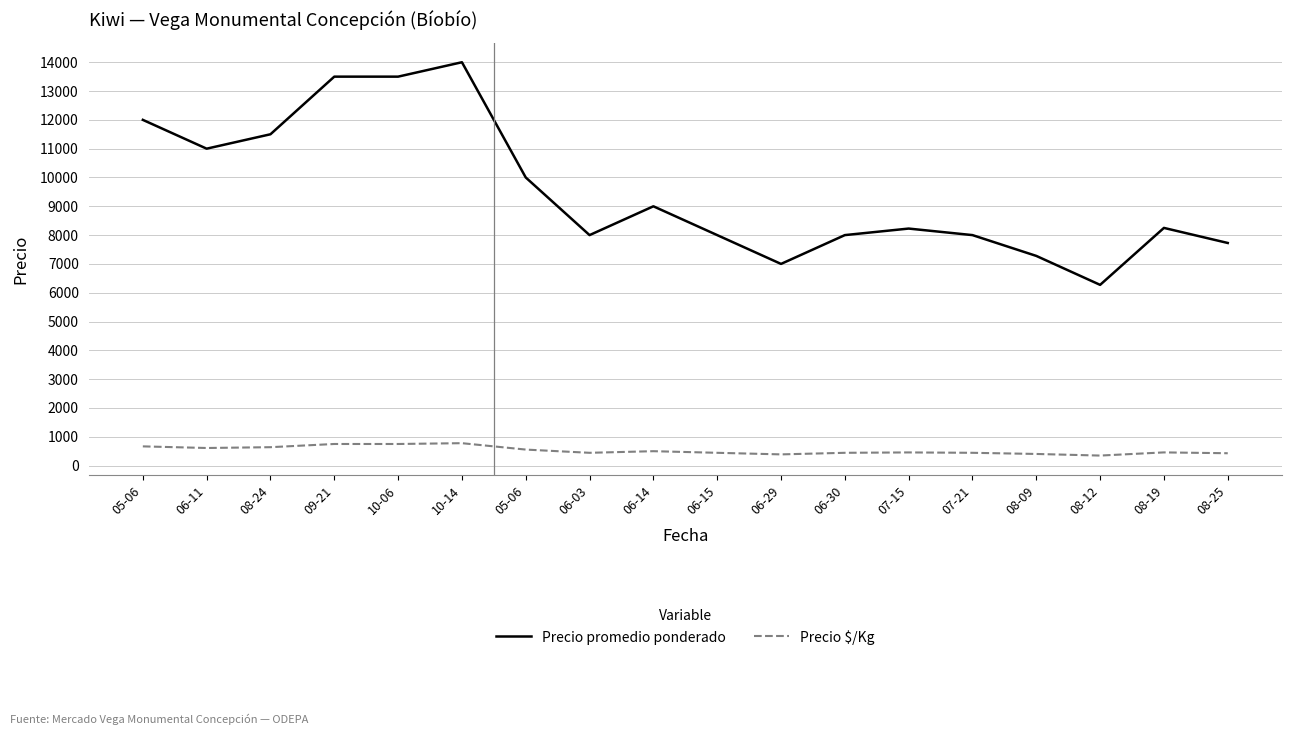

Reading left to right, list all the values displayed in this chart.

Precio promedio ponderado: 05-06=12000	06-11=11000	08-24=11500	09-21=13500	10-06=13500	10-14=14000	05-06=10000	06-03=8000	06-14=9000	06-15=8000	06-29=7000	06-30=8000	07-15=8227	07-21=8000	08-09=7278	08-12=6273	08-19=8250	08-25=7727
Precio $/Kg: 05-06=667	06-11=611	08-24=639	09-21=750	10-06=750	10-14=778	05-06=556	06-03=444	06-14=500	06-15=444	06-29=389	06-30=444	07-15=457	07-21=444	08-09=404	08-12=348	08-19=458	08-25=429